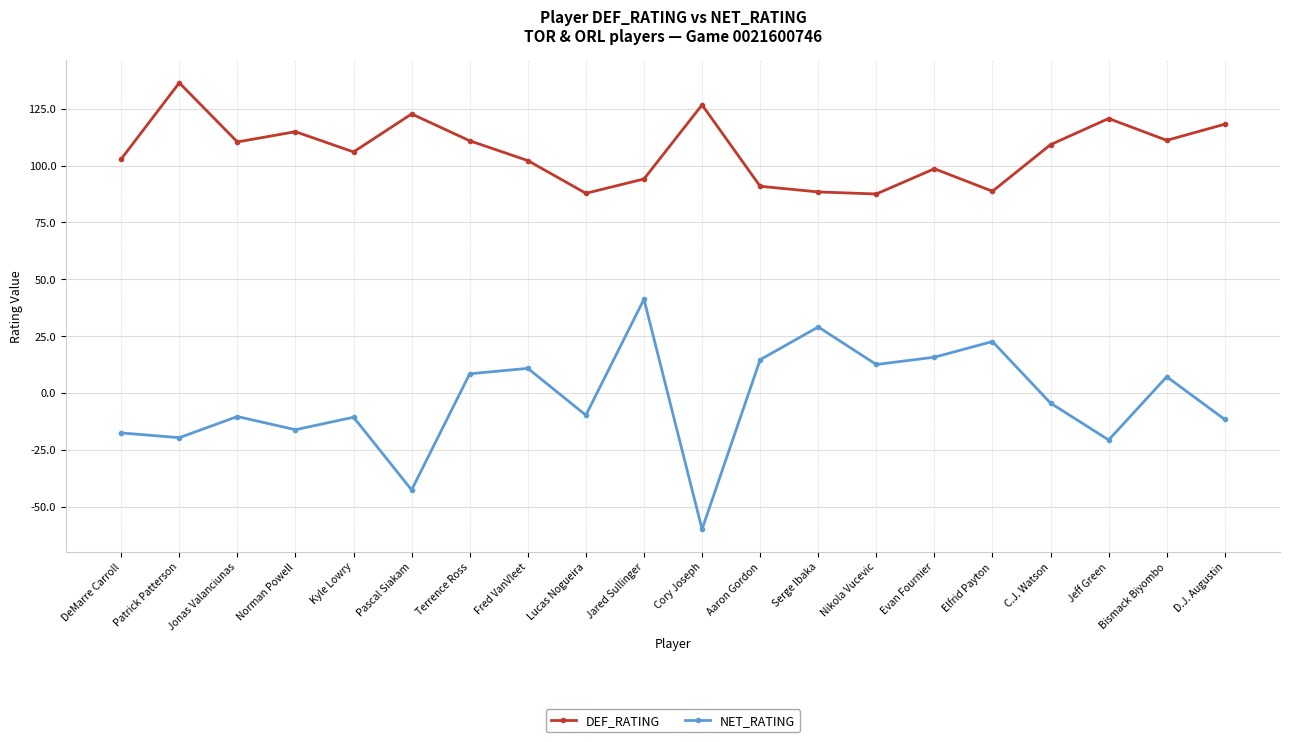

True or false: DEF_RATING and NET_RATING intersect in this chart.

False